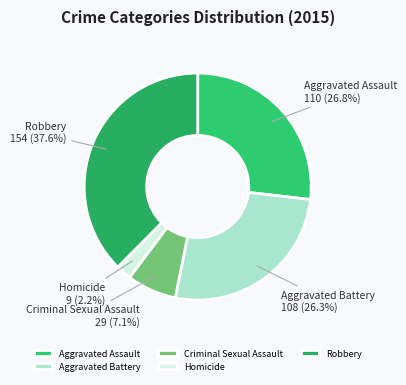

To the nearest percent, what is the average slice percentage?

20%